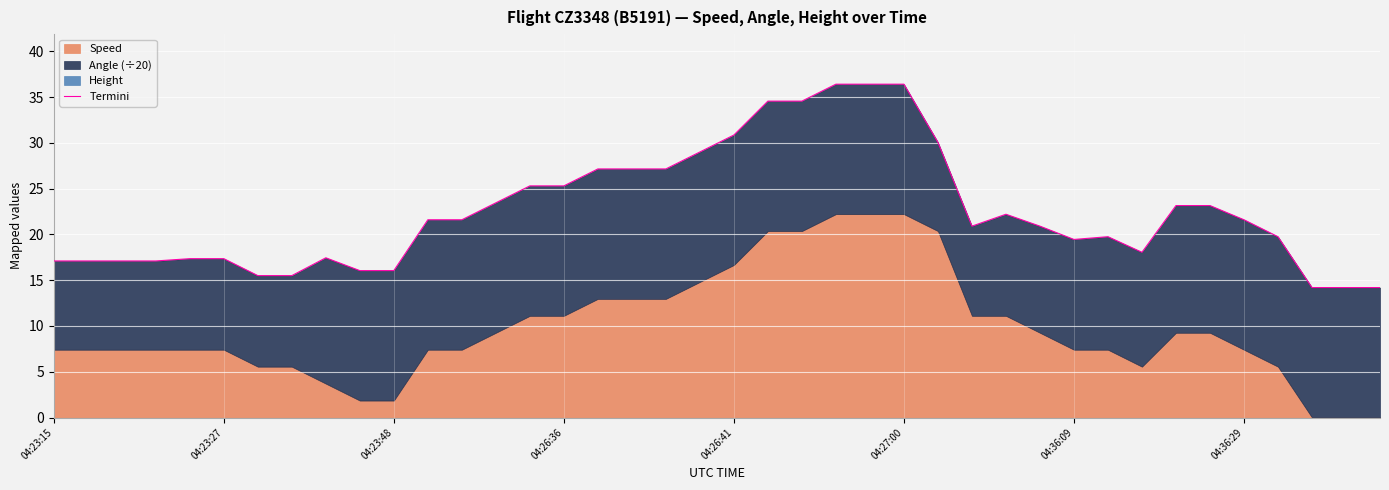

How many data points are less than 21?

20